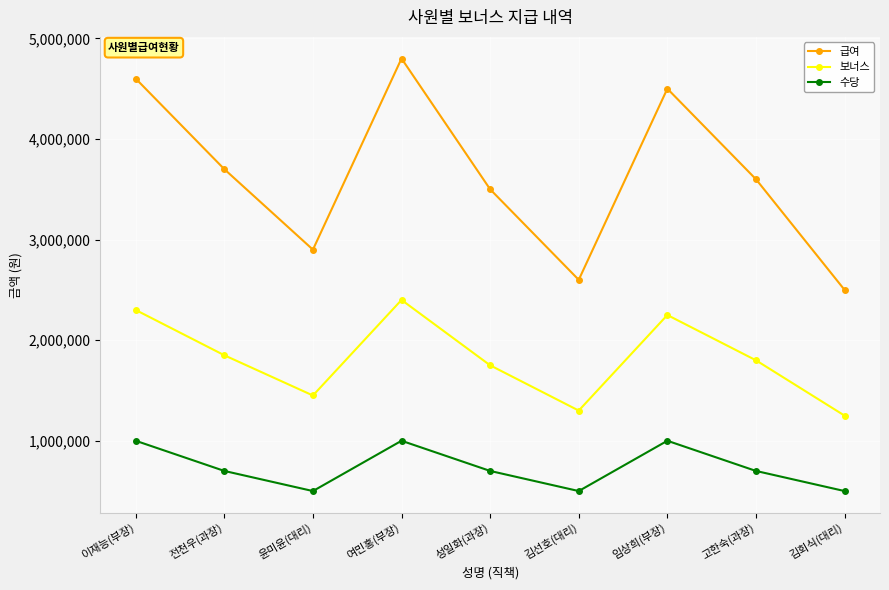

True or false: 수당 and 급여 intersect in this chart.

False